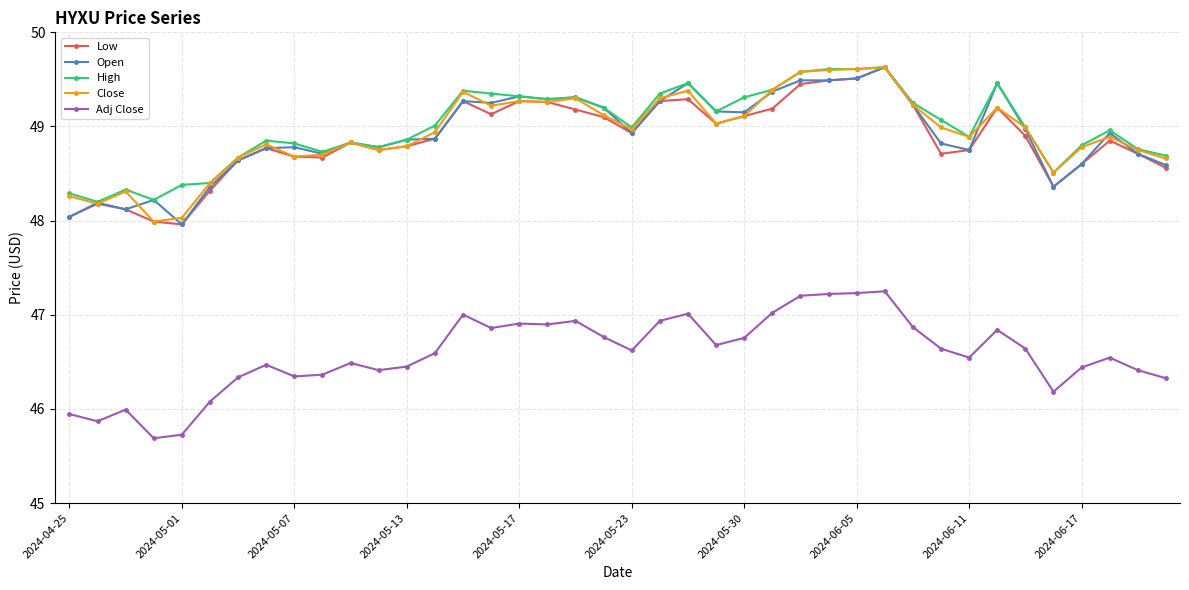

What is the difference between the maximum and minimum values in the Adj Close series?

1.6